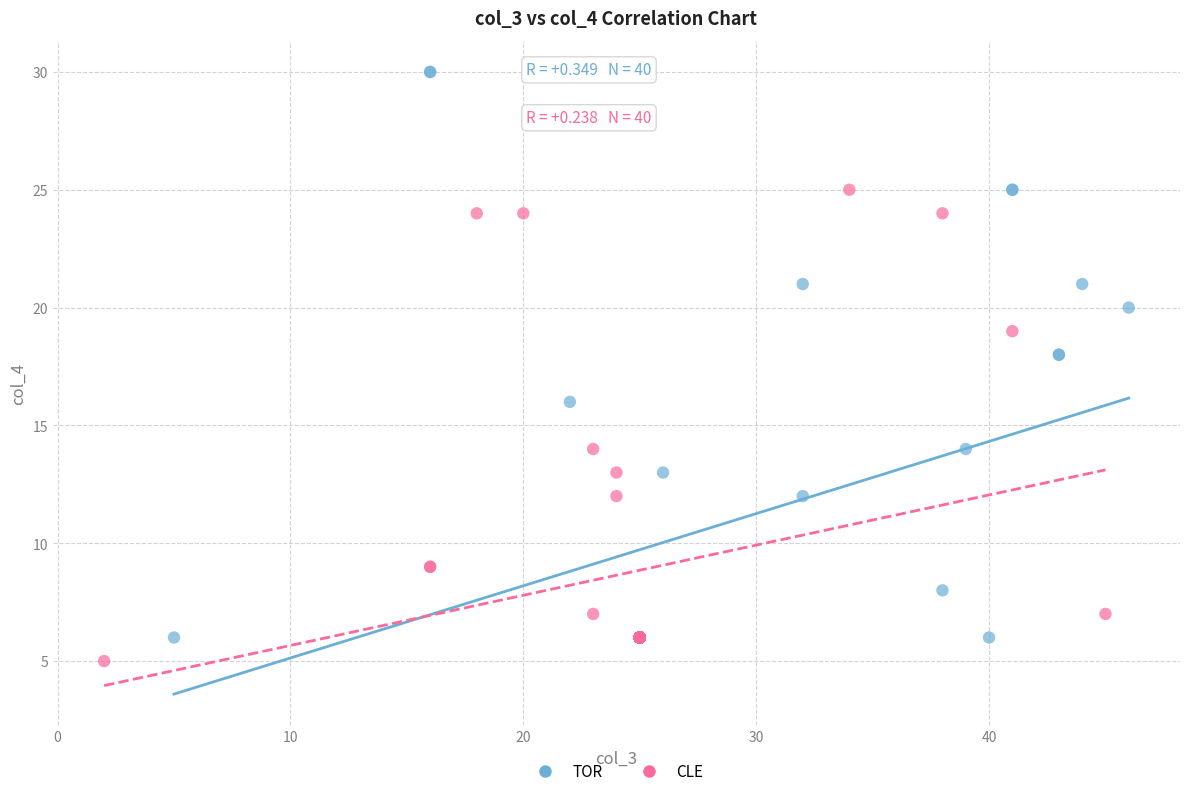

Which series reaches the maximum Y coordinate?

TOR